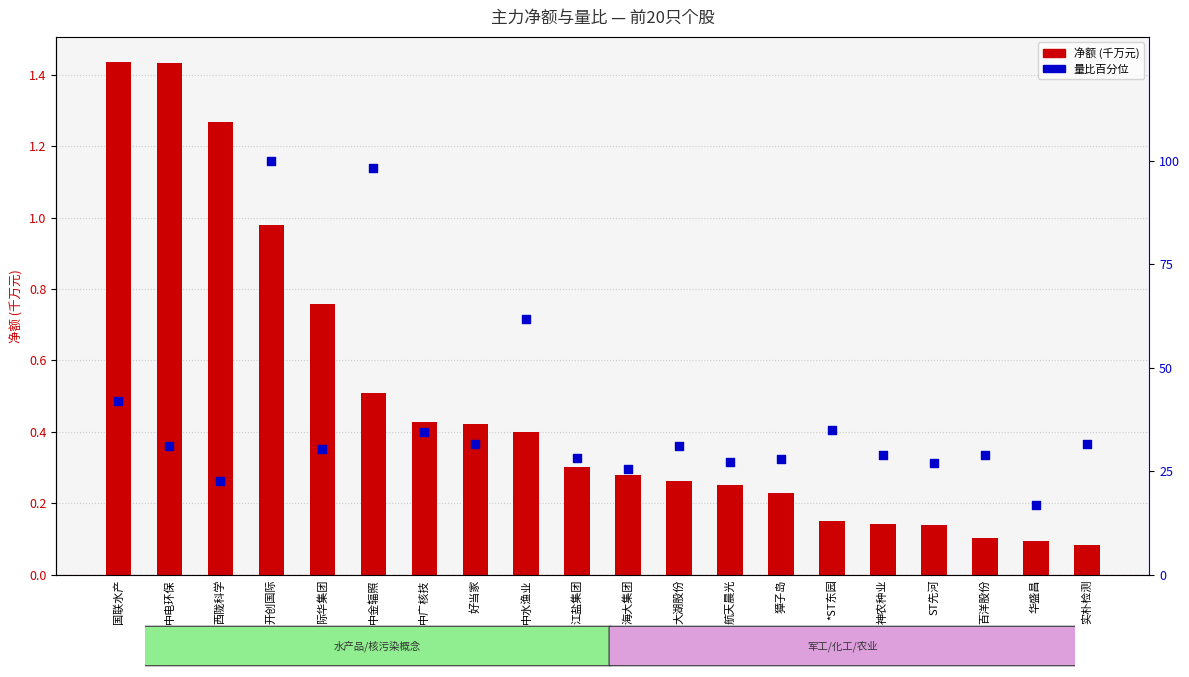

Which series contains the lowest Y value?

净额(千万)